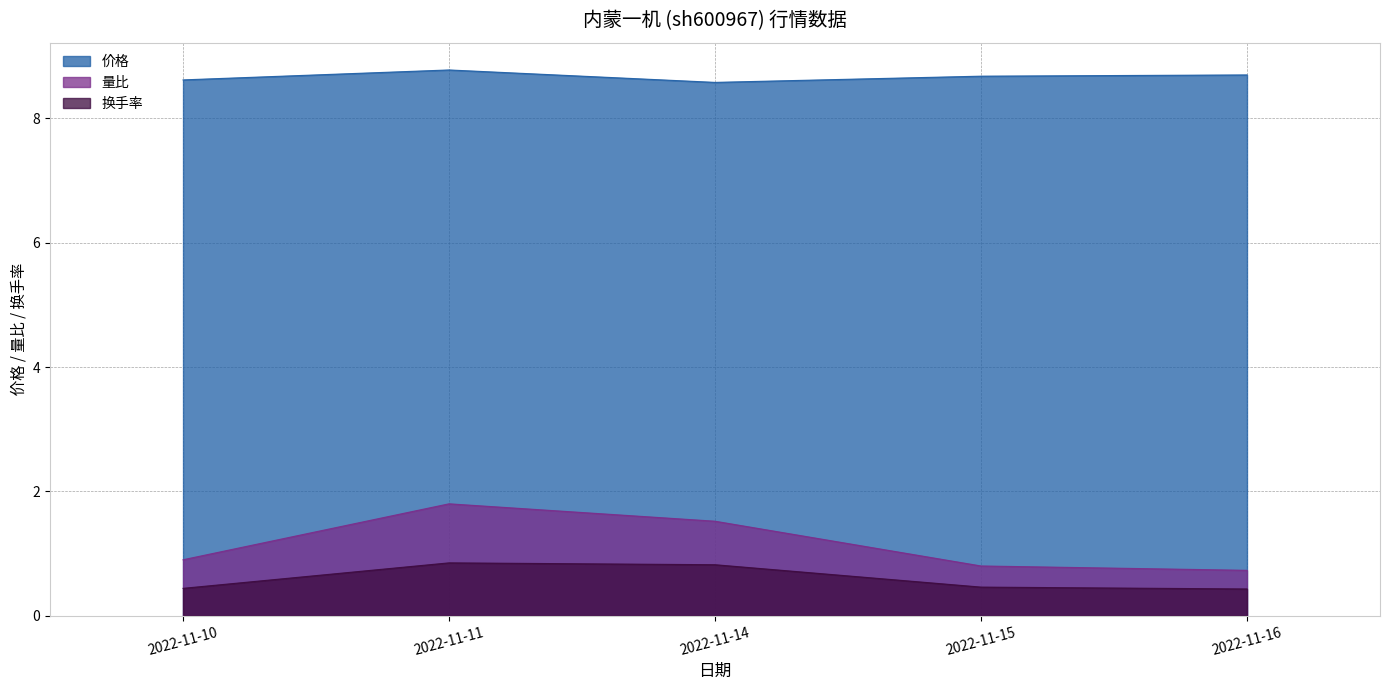

Does the chart display data point markers on the line(s)?

No